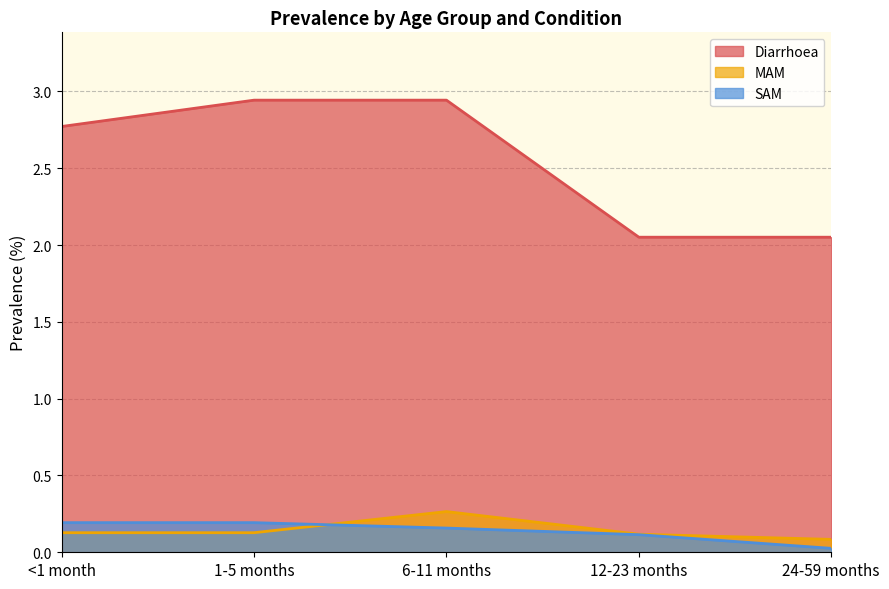

What is the highest value of the MAM series?

0.3